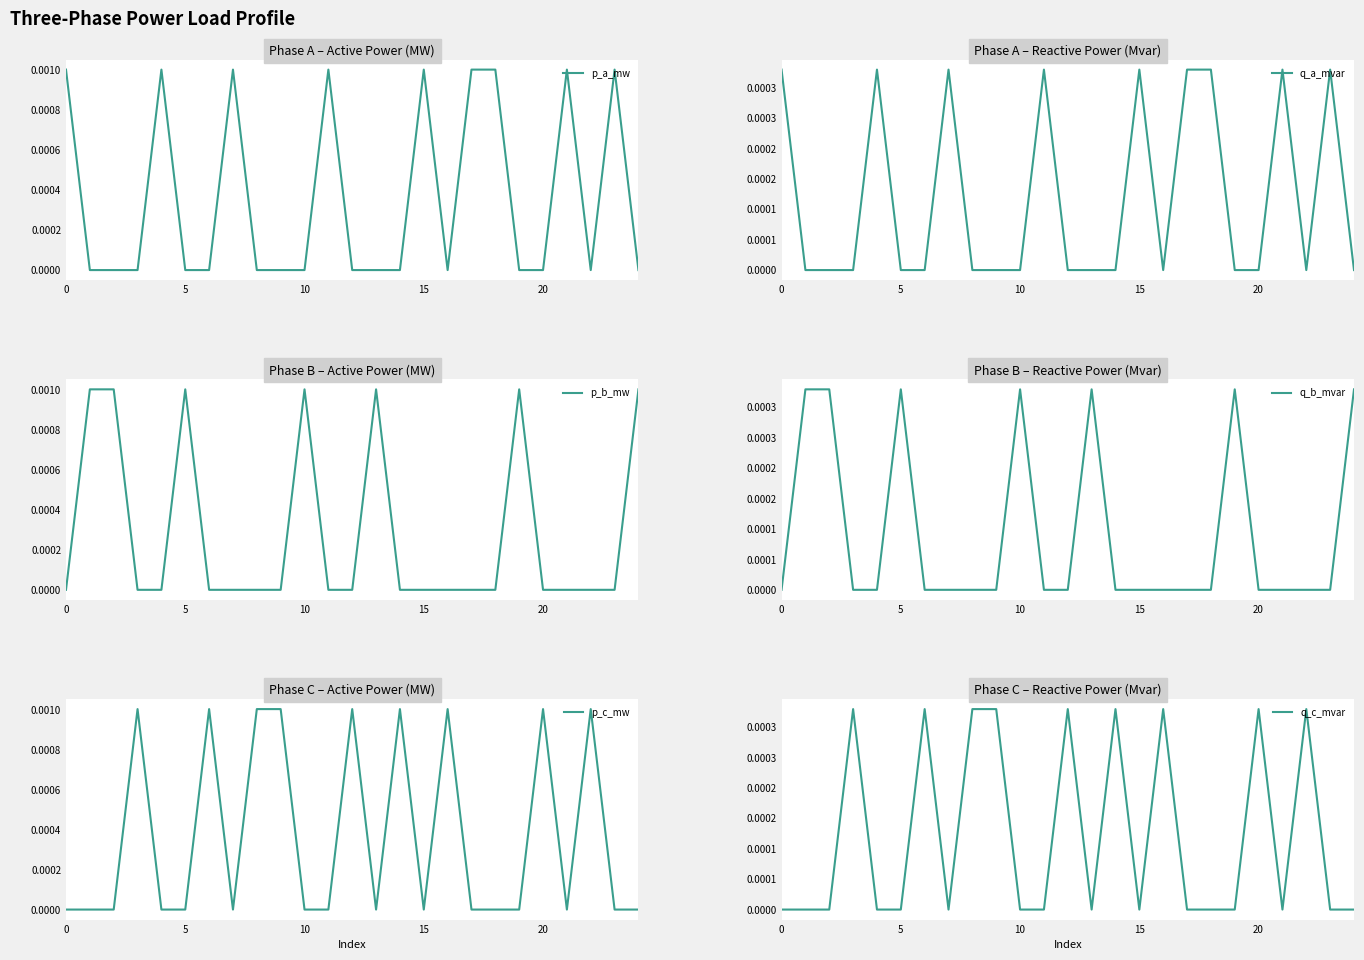

What is the label of the 17th point from the right?

8